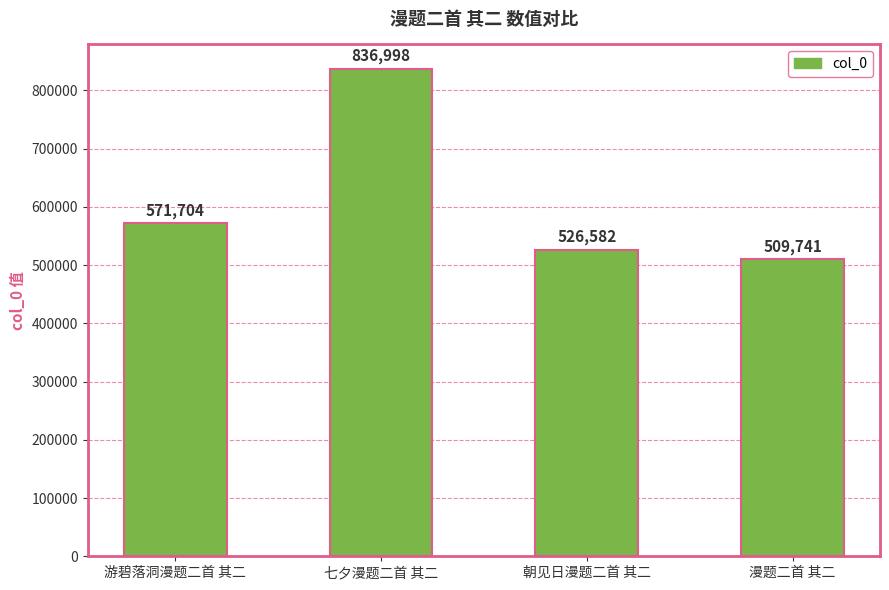

Reading left to right, list all the values displayed in this chart.

游碧落洞漫题二首 其二=571704	七夕漫题二首 其二=836998	朝见日漫题二首 其二=526582	漫题二首 其二=509741